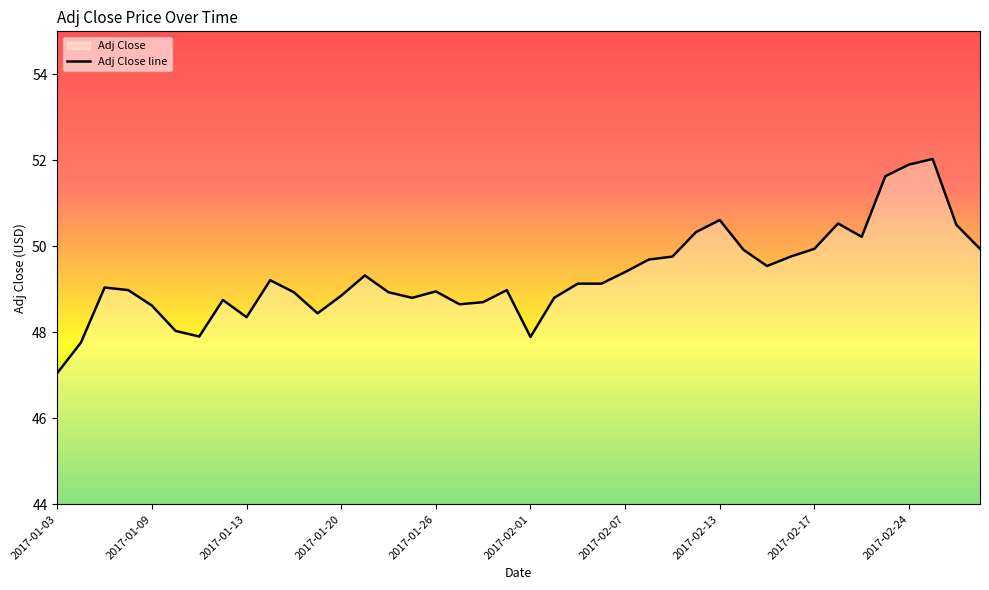

How many points are higher than both their immediate neighbors (excluding endpoints)?

9